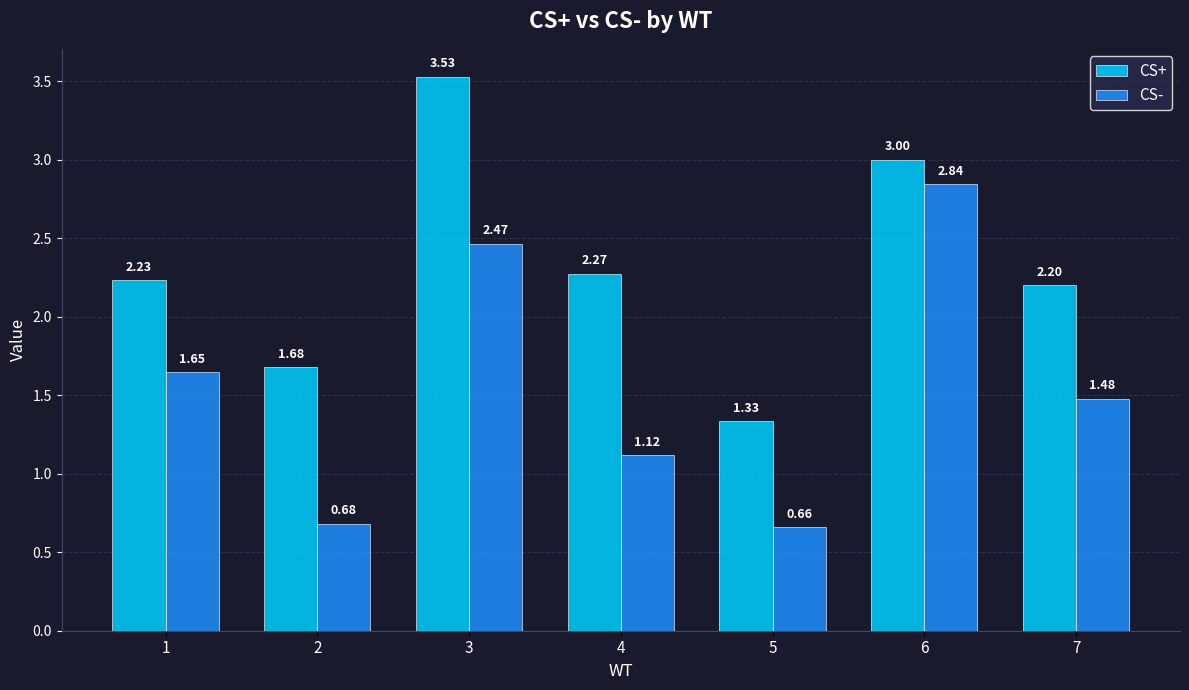

At 4, list the series in order from smallest to largest.

CS-, CS+